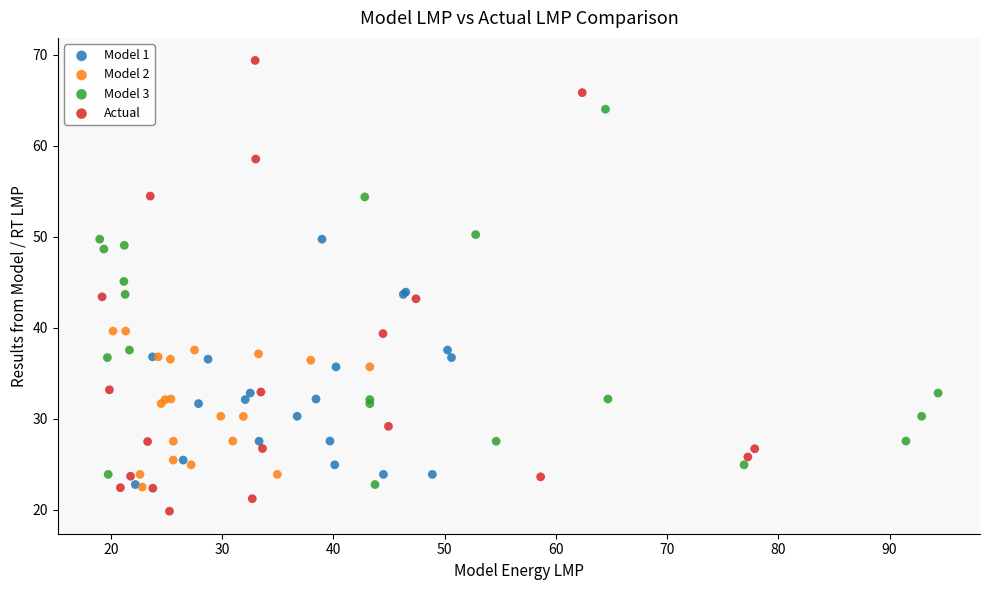

Which series reaches the maximum Y coordinate?

Actual